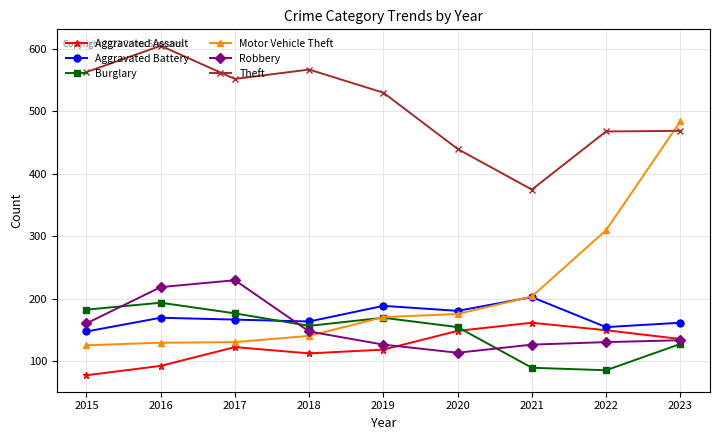

At which label does Robbery first exceed 134?

2015